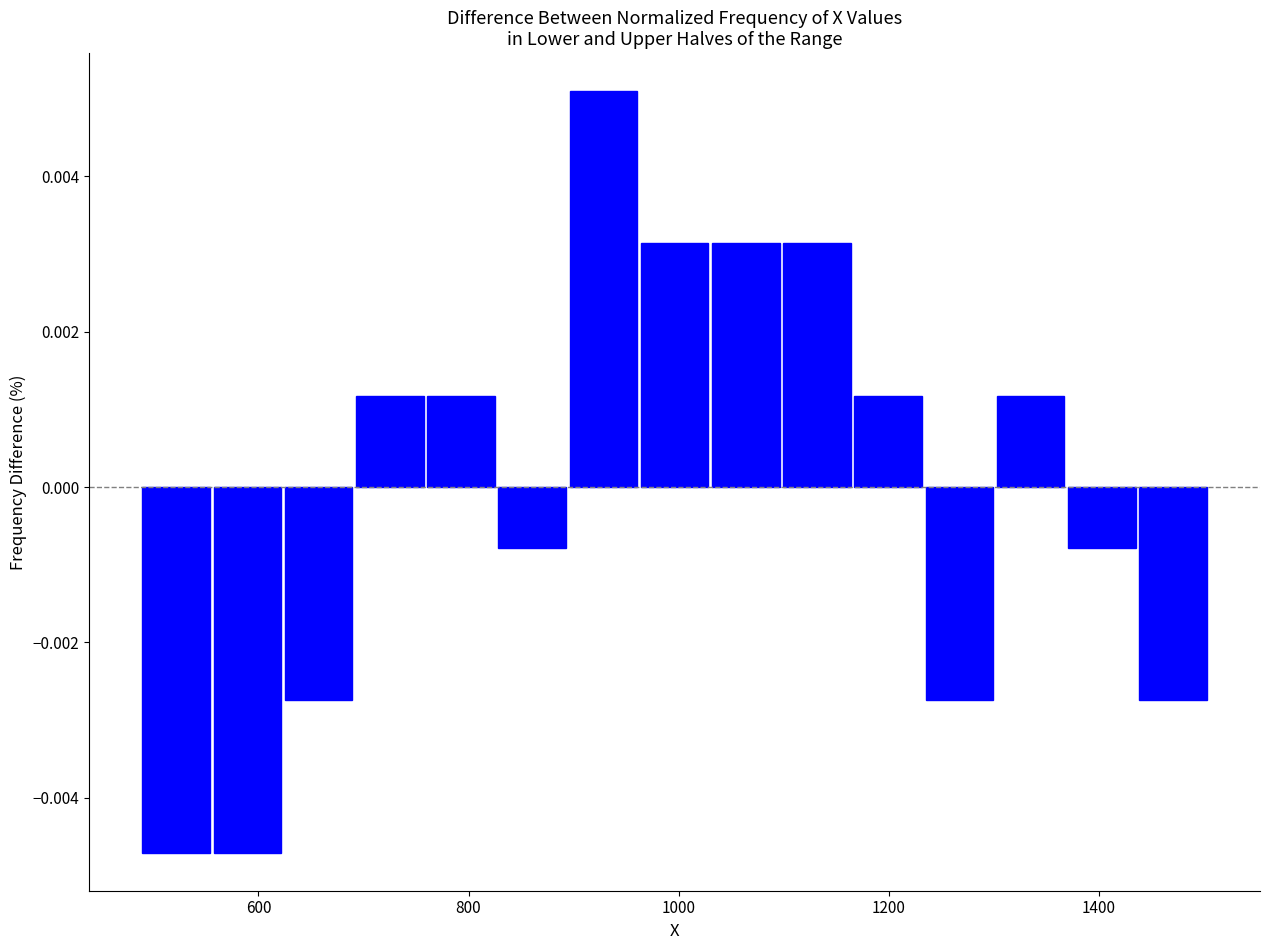

Around what value on the x-axis is the tallest bar? Give the approximate position of its centre, as read against the axis.

920